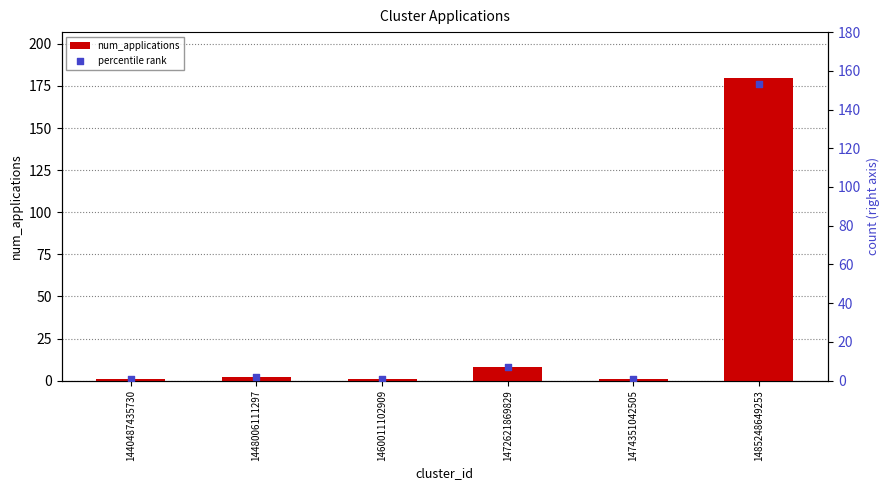

What is the total value across all series at 1460011102909?

1.9